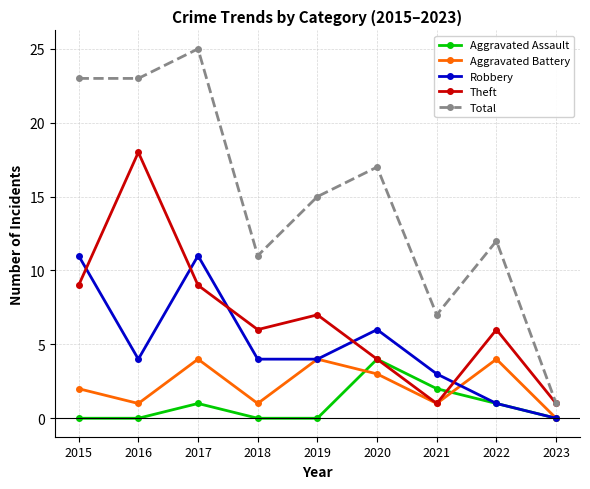

In Total, how many points are higher than both neighbors (excluding endpoints)?

3